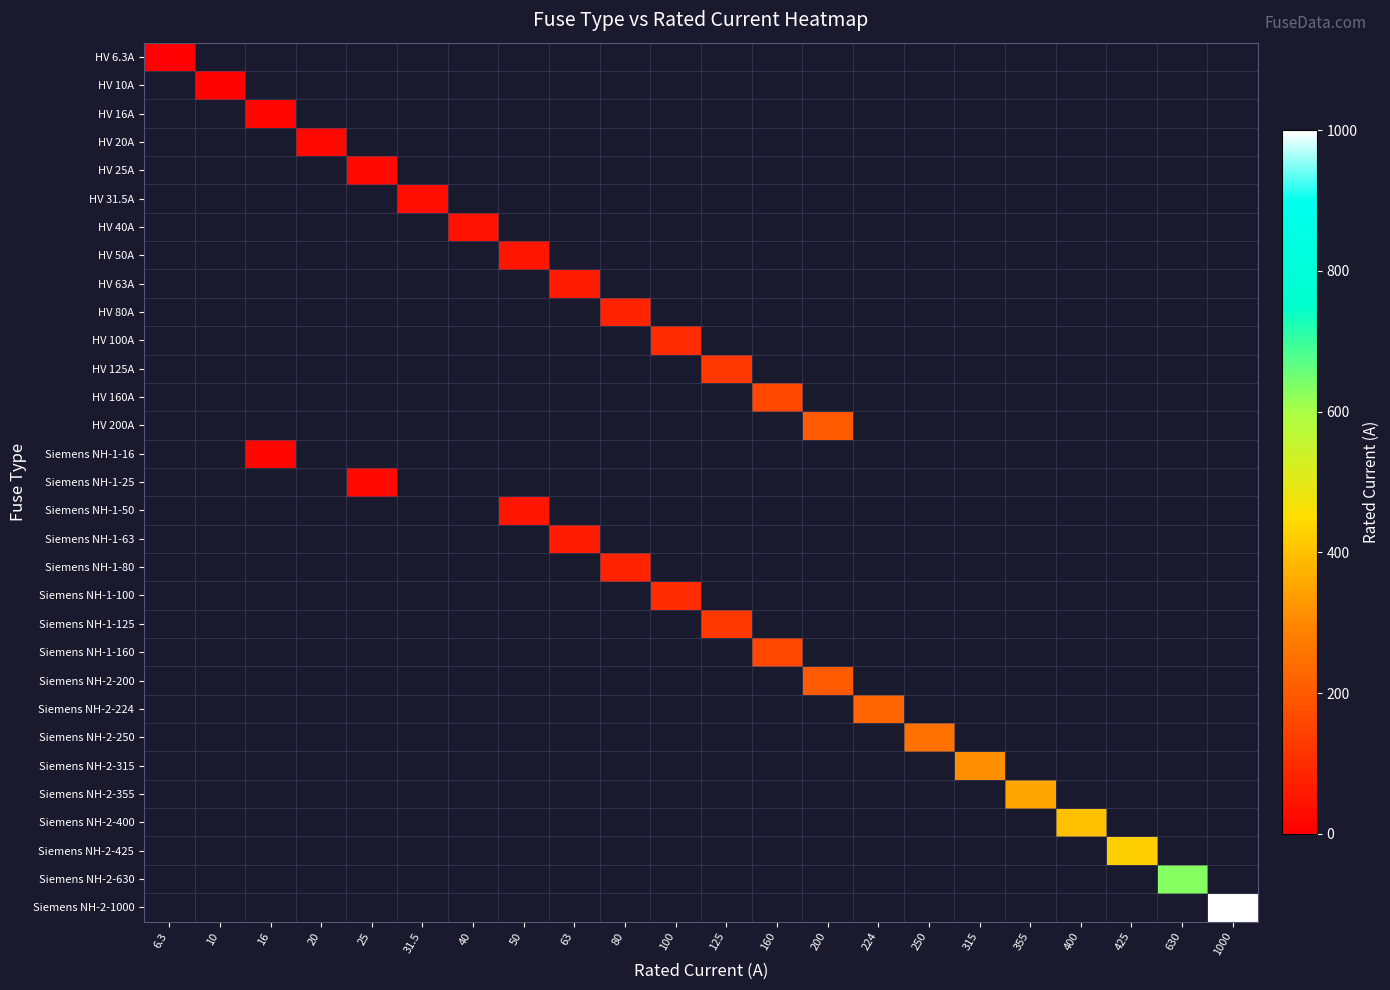

At which label does Siemens NH-1-80 reach its minimum?

6.3